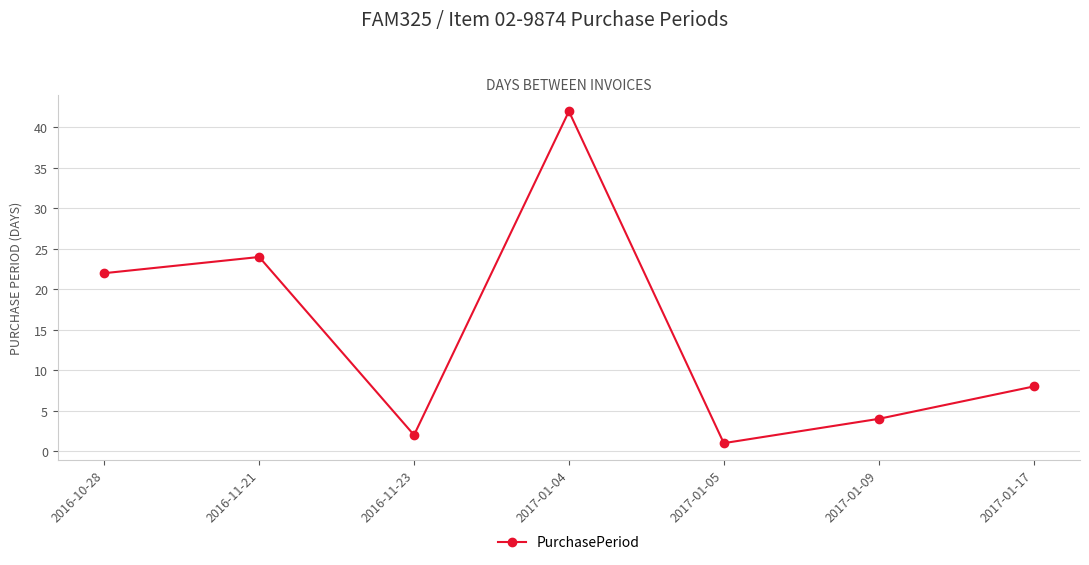

The chart shows a value of 60 at 2017-01-04. True or false?

False